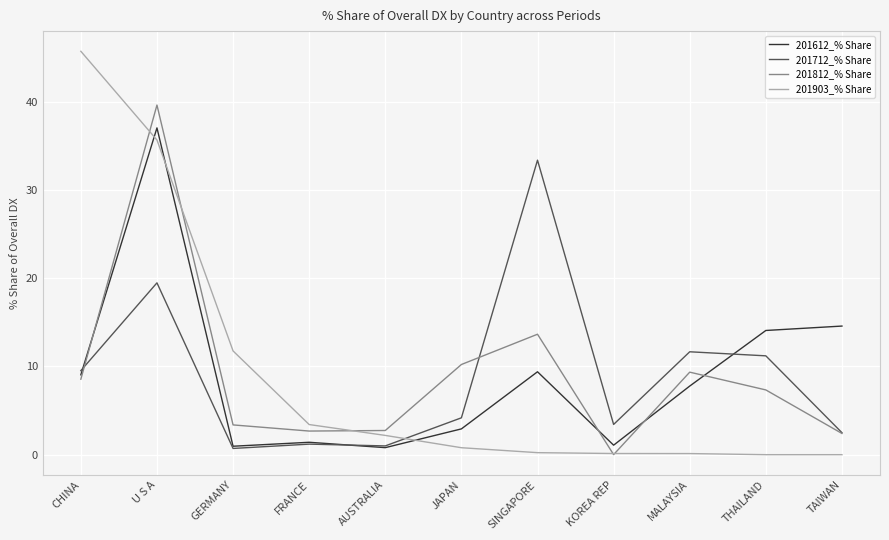

What is the difference between the 201812_% Share values at GERMANY and JAPAN?

6.8